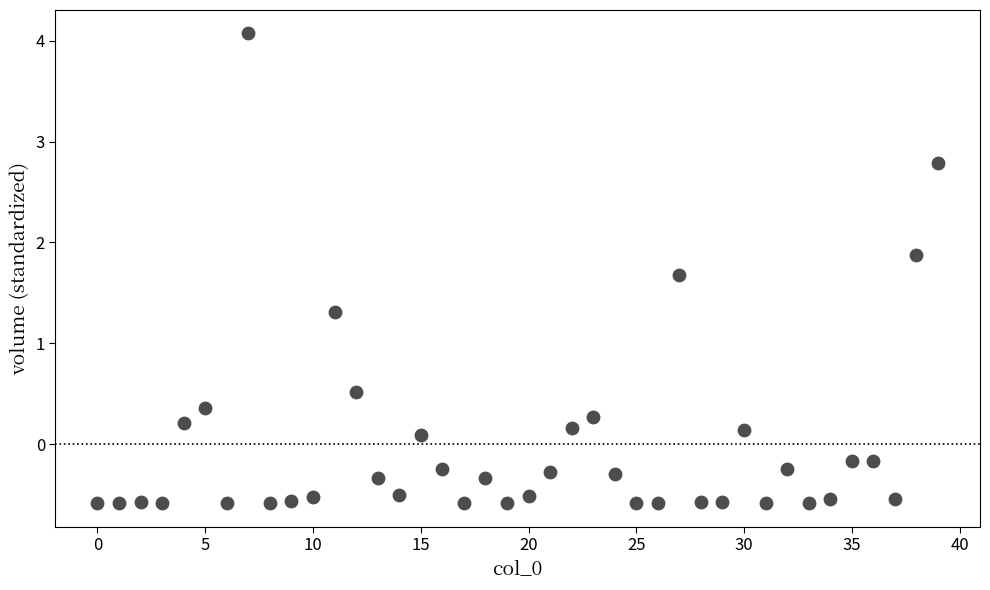

What is the range of Y values (max minus min)?

4.7